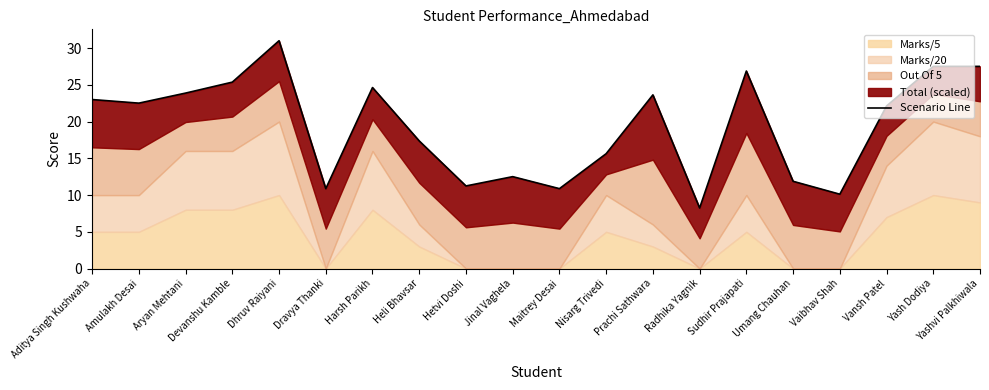

How many categories are shown in the chart?

20